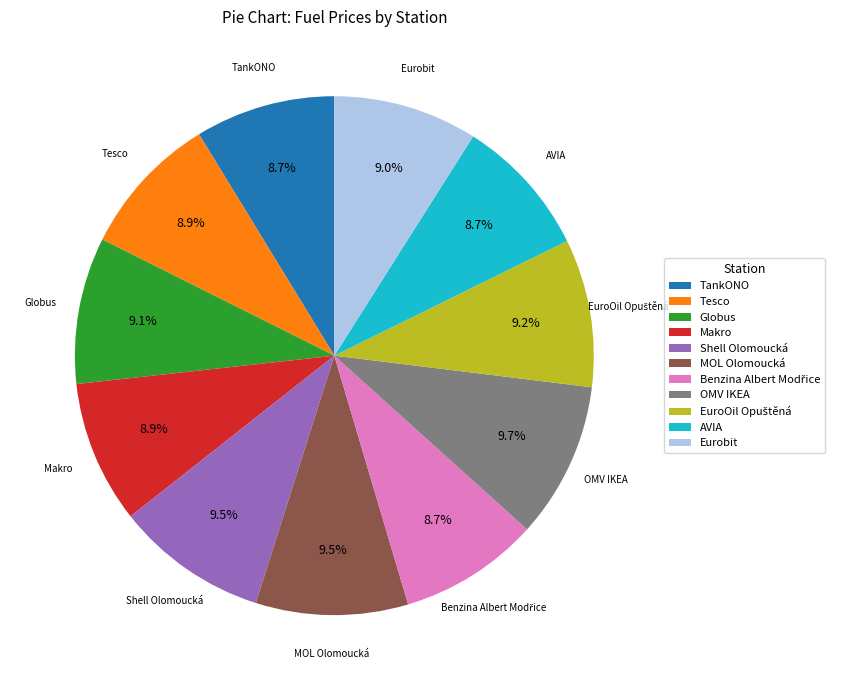

Does Globus account for over 50% of the chart?

No